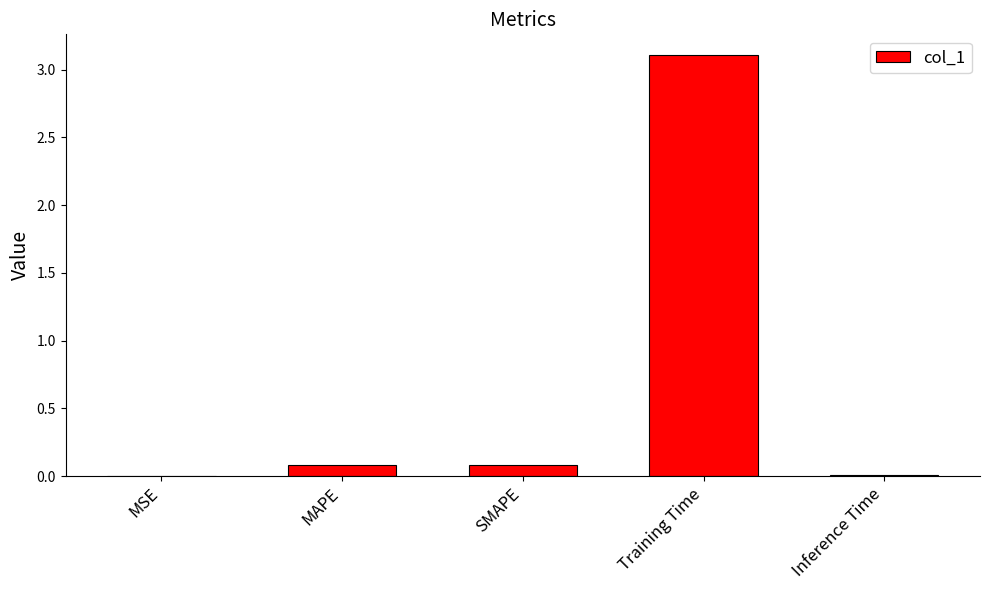

What is the greatest value displayed?

3.1